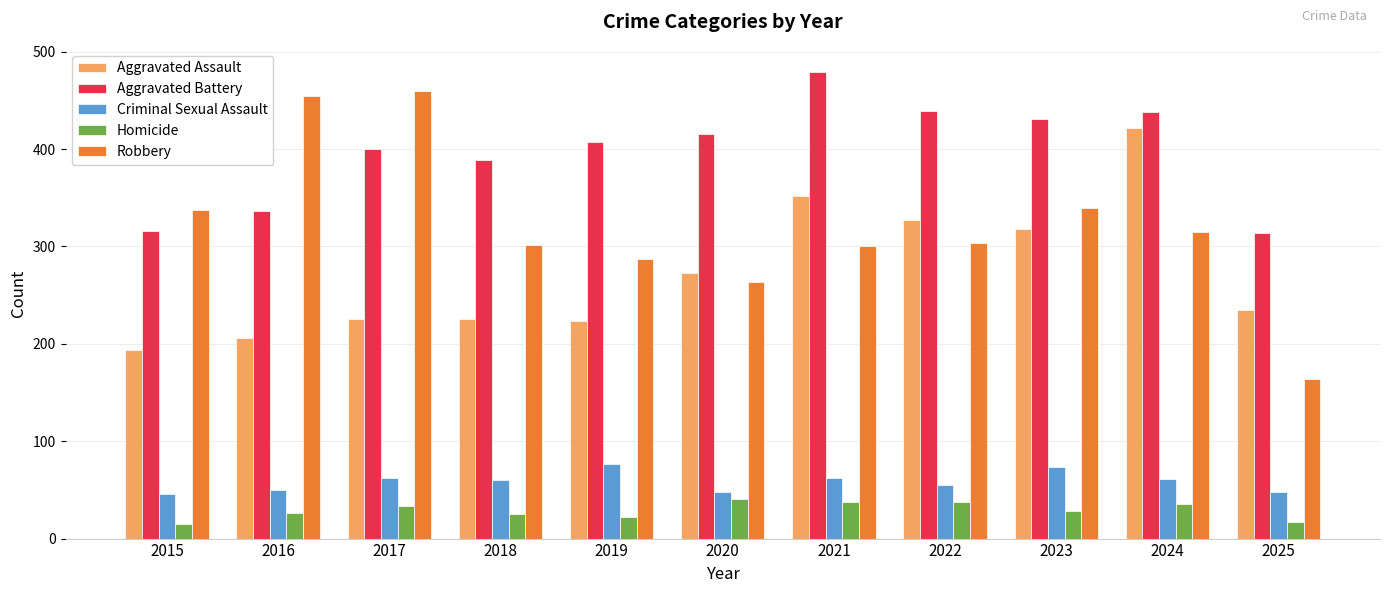

What is the smallest value displayed?

15